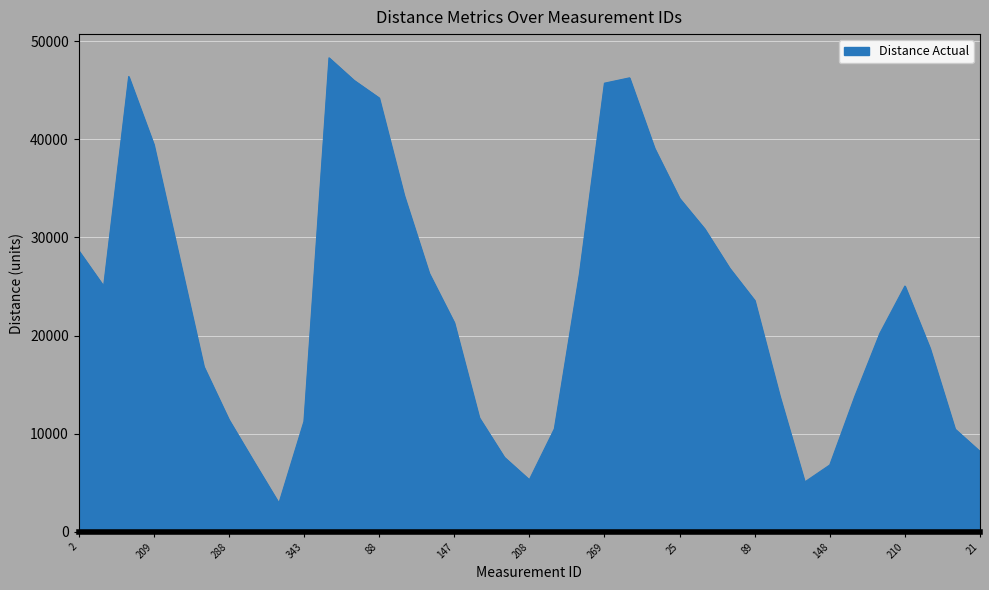

What is the maximum value shown in the chart?

48297